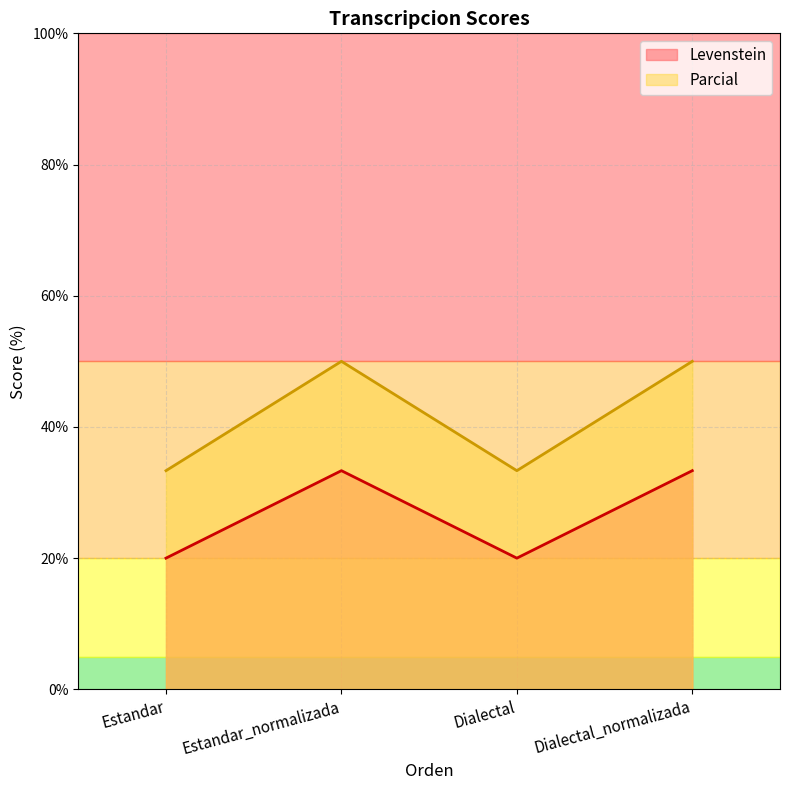

Between Estandar and Dialectal_normalizada, which series saw the biggest shift?

Parcial